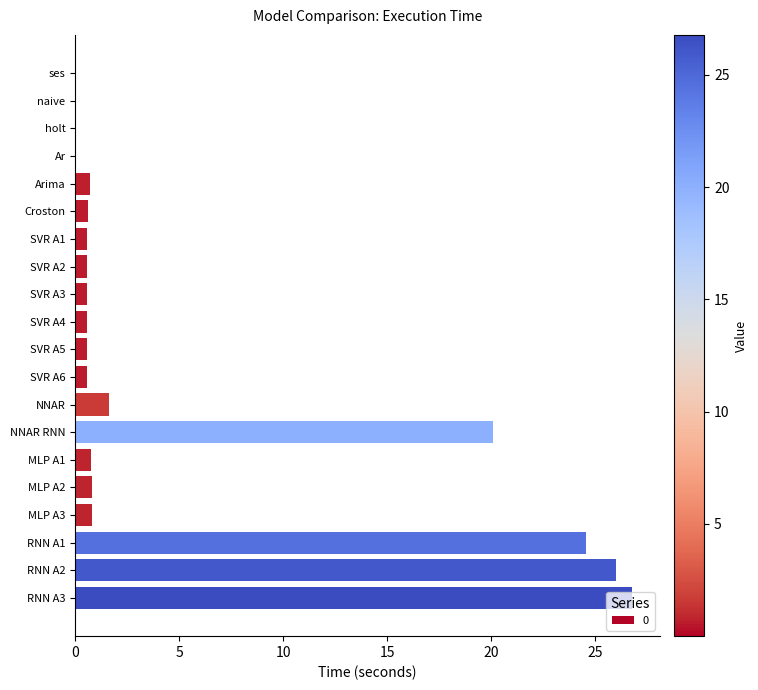

What is the difference between the values at ses and Croston?

0.6